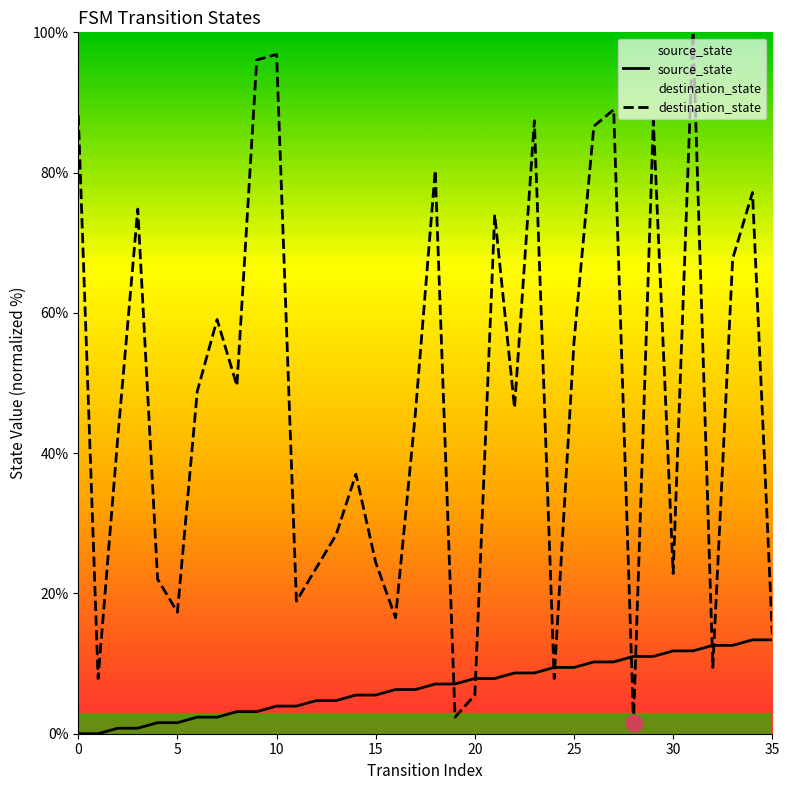

Between 14 and 22, which series saw the biggest shift?

destination_state